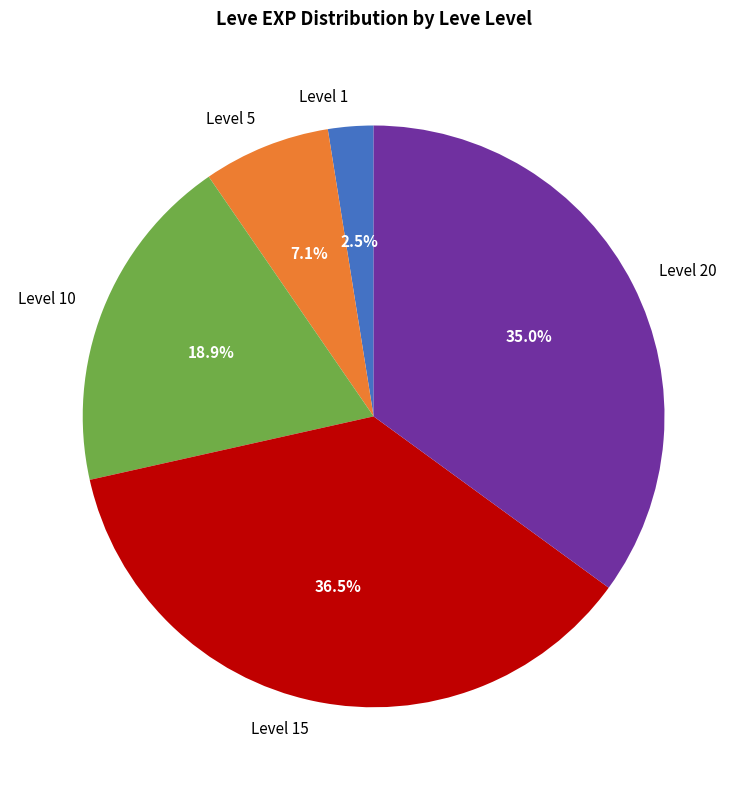

Is the sum of Level 20 and Level 15 greater than half?

Yes